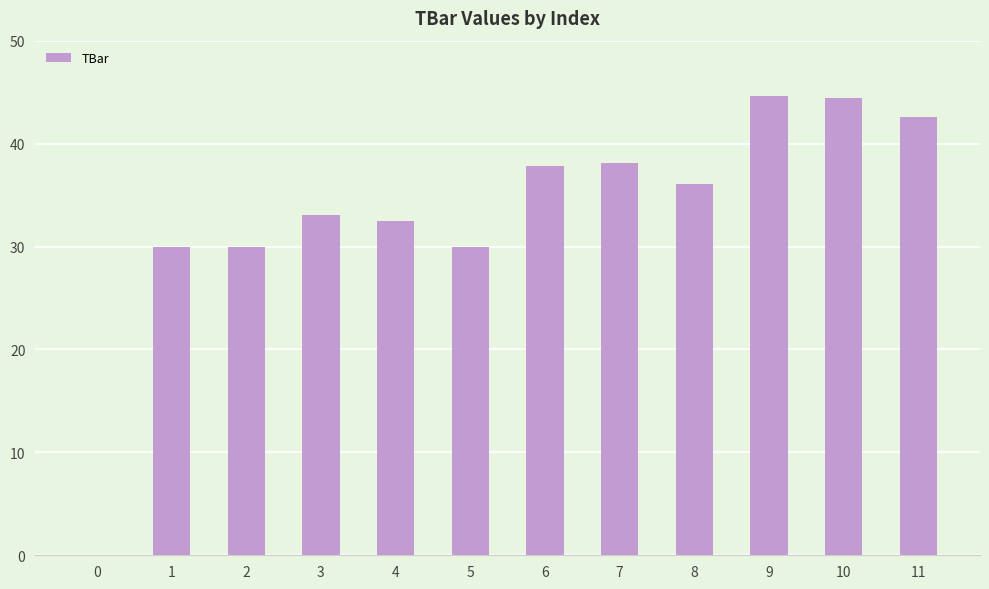

True or false: the data shows 42.6 at 11.

True